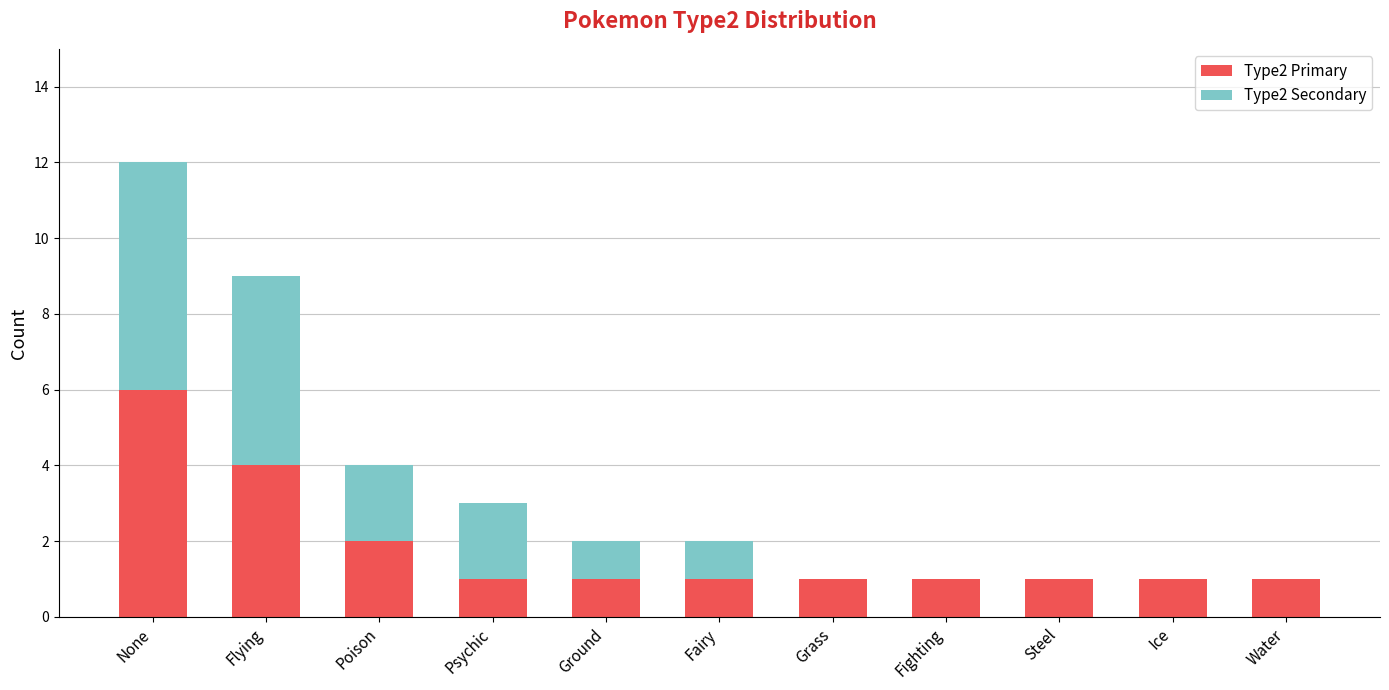

At which category is the sum across all series the highest?

None